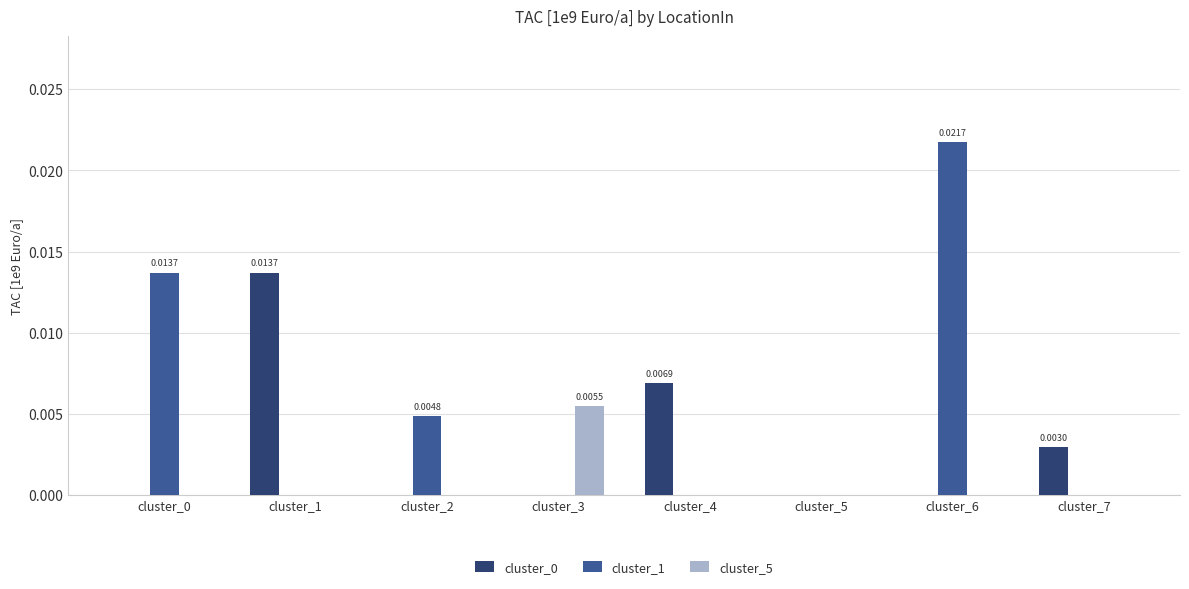

Which series has the widest spread of values?

cluster_1